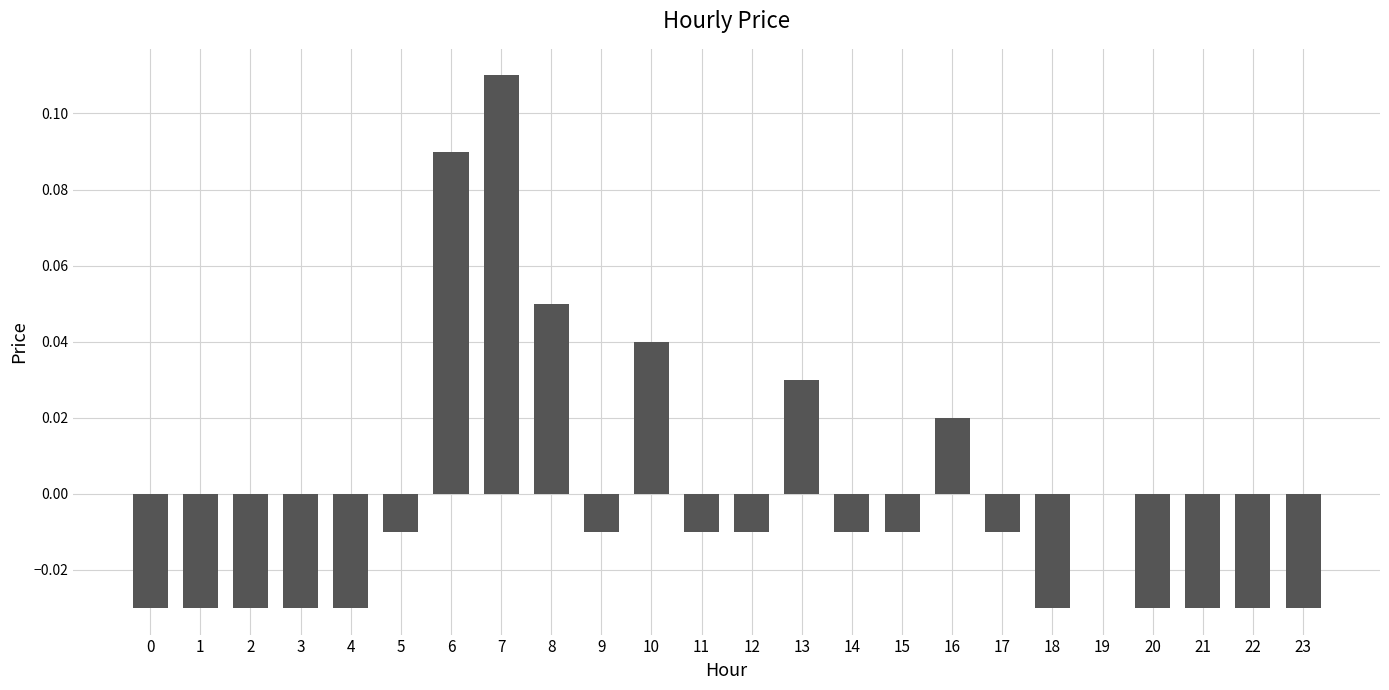

Is it true that the value at 2 is -0.1?

False